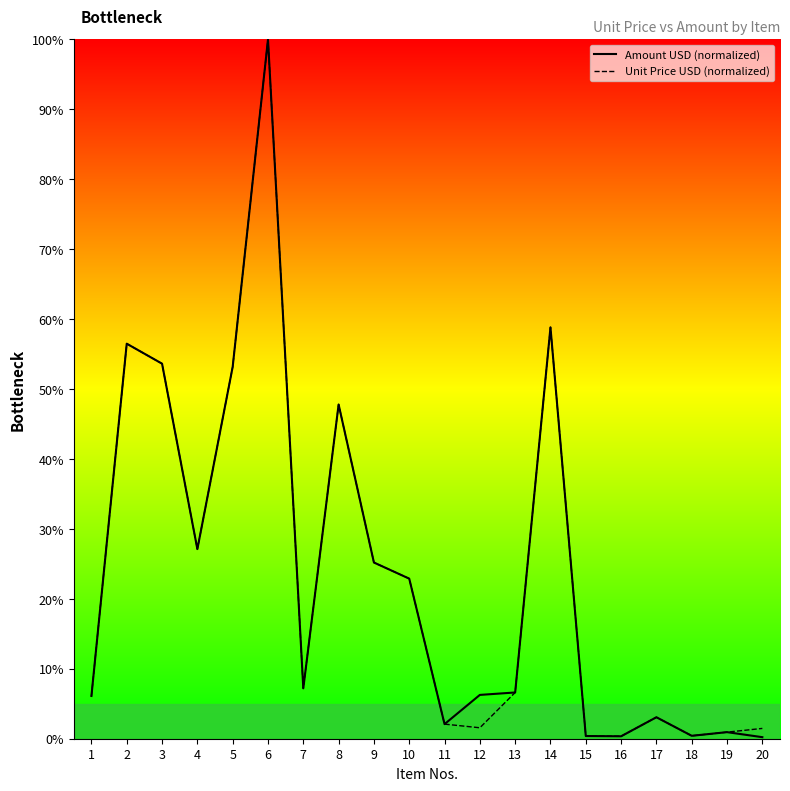

How many series are shown in this chart?

2